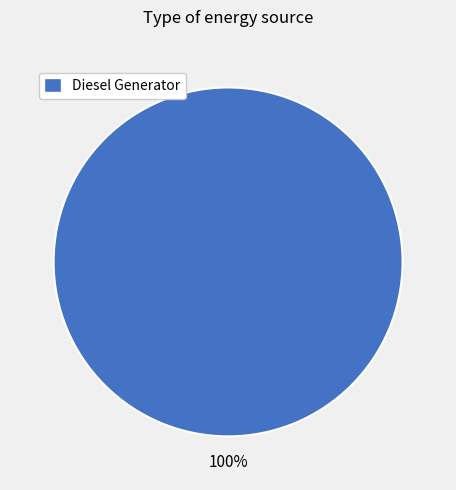

Is there any slice that represents more than half of the pie?

Yes